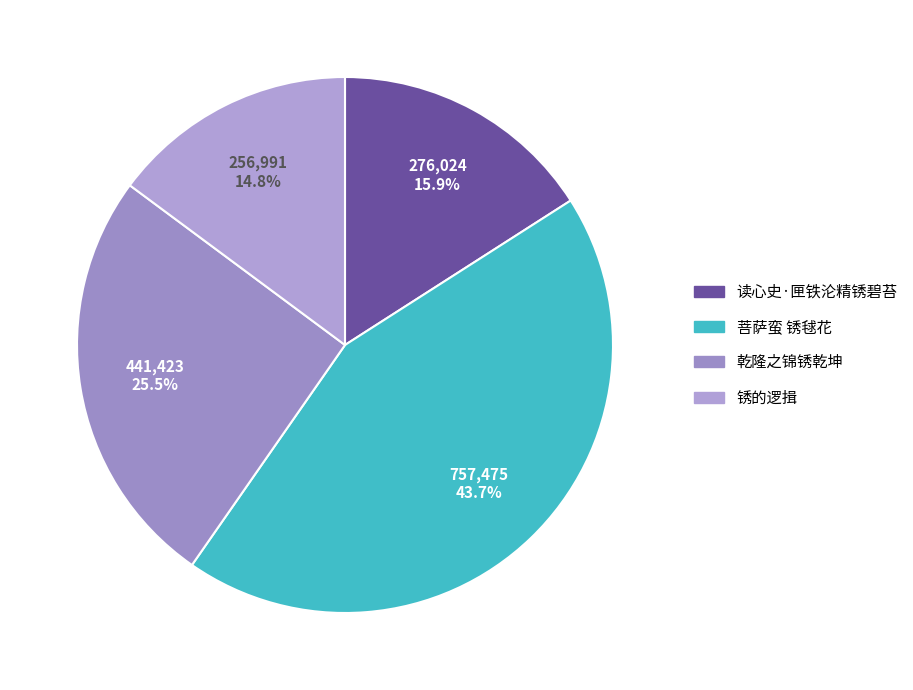

What is the total percentage of 菩萨蛮 锈毬花 and 读心史·匣铁沦精锈碧苔?

59.7%